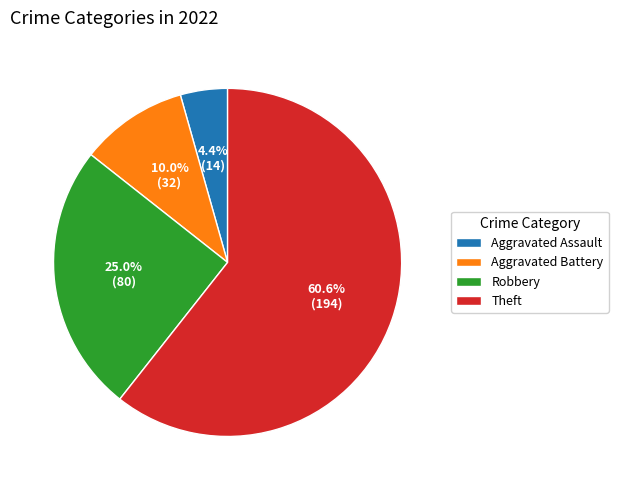

Rank the categories by value from lowest to highest.

Aggravated Assault, Aggravated Battery, Robbery, Theft